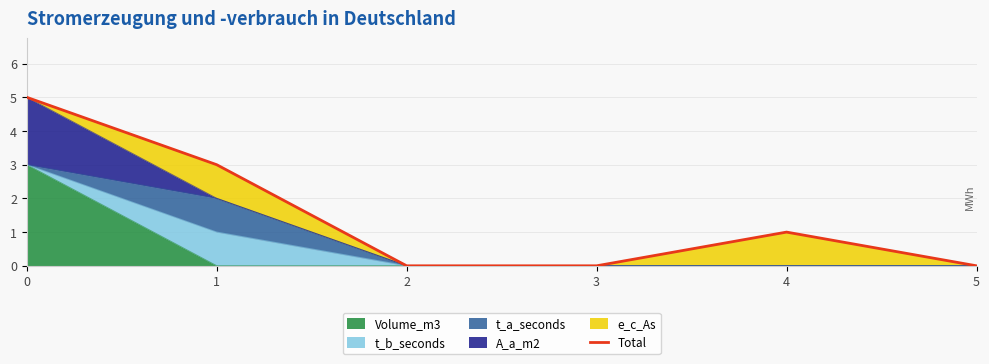

What is the average value?

2